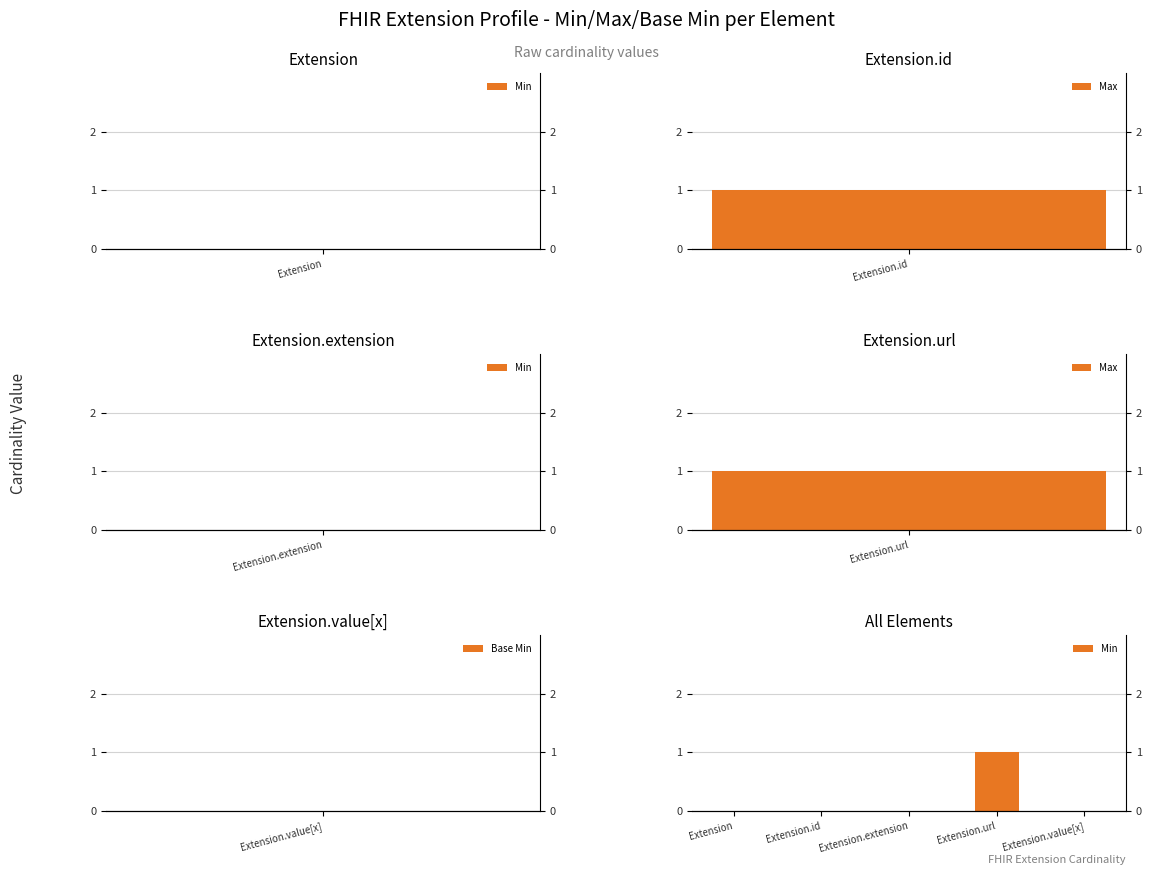

Which category has the lowest value across all series?

Extension